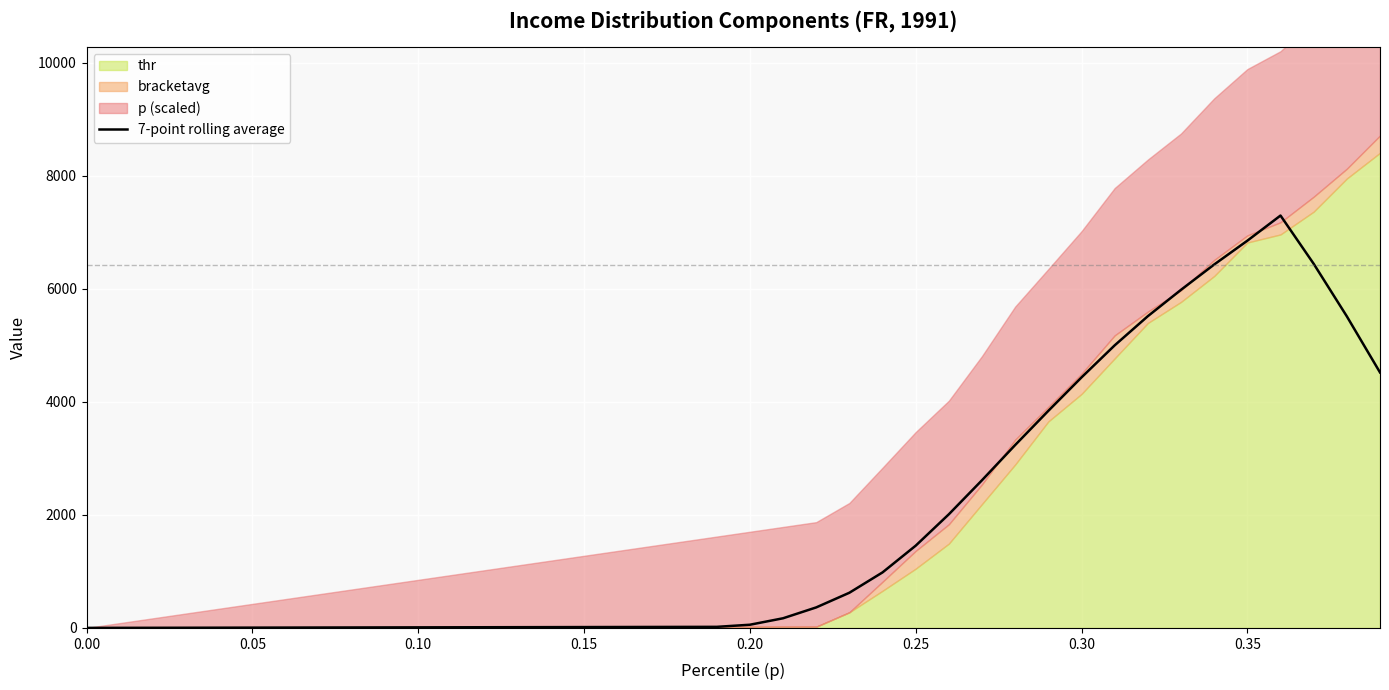

Reading right to left, what are all the values shown in this chart?

4521.2	5513.5	6443.8	7297.3	6852.2	6431.0	5983.4	5516.8	5000.6	4433.5	3842.1	3237.3	2614.5	2011.7	1456.0	982.9	622.8	363.4	171.2	56.8	19.5	18.5	17.5	16.5	15.5	14.5	13.5	12.5	11.5	10.5	9.5	8.5	7.5	6.5	5.5	4.5	3.5	2.6	1.8	1.1